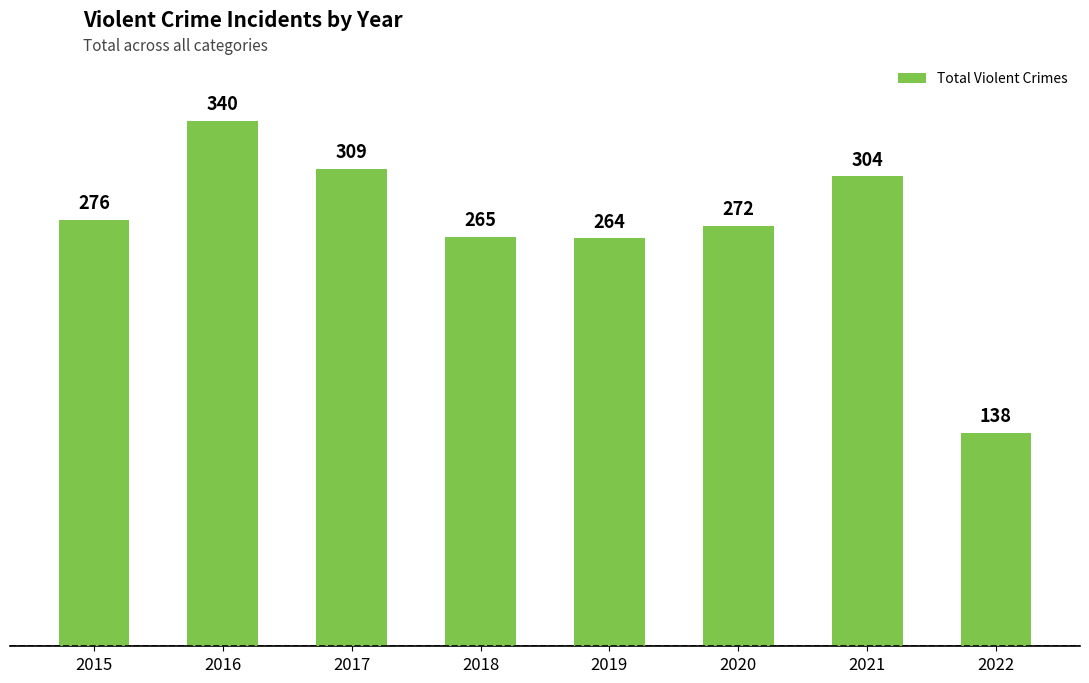

How many data points does each series have?

8